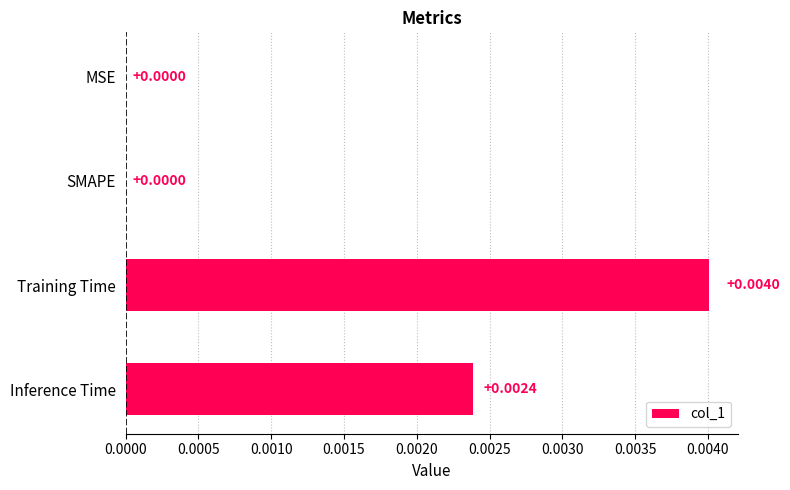

Which has a higher value, MSE or Training Time?

Training Time